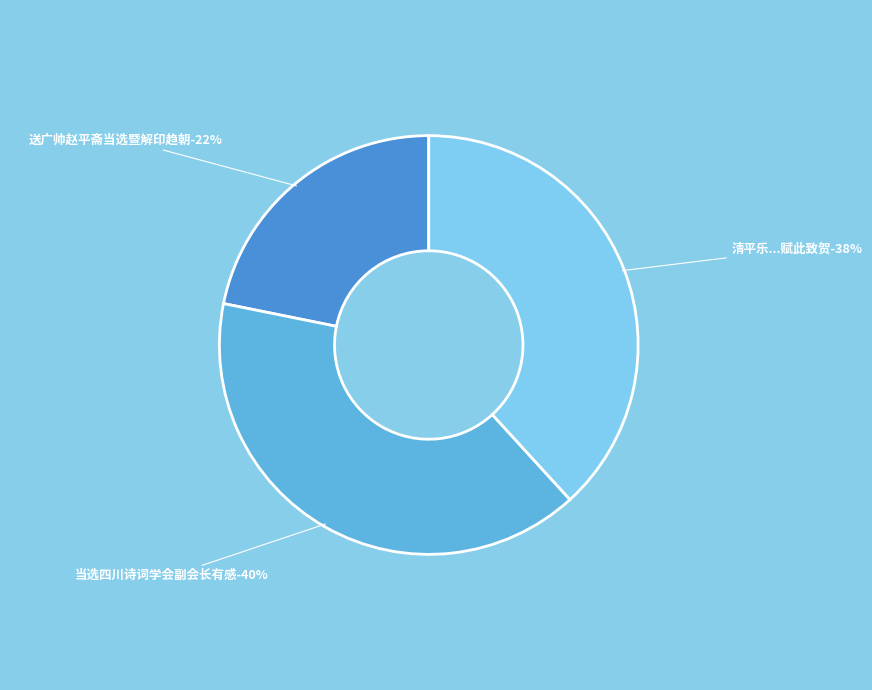

How much of the chart is everything except 送广帅赵平斋当选暨解印趋朝?

78.2%